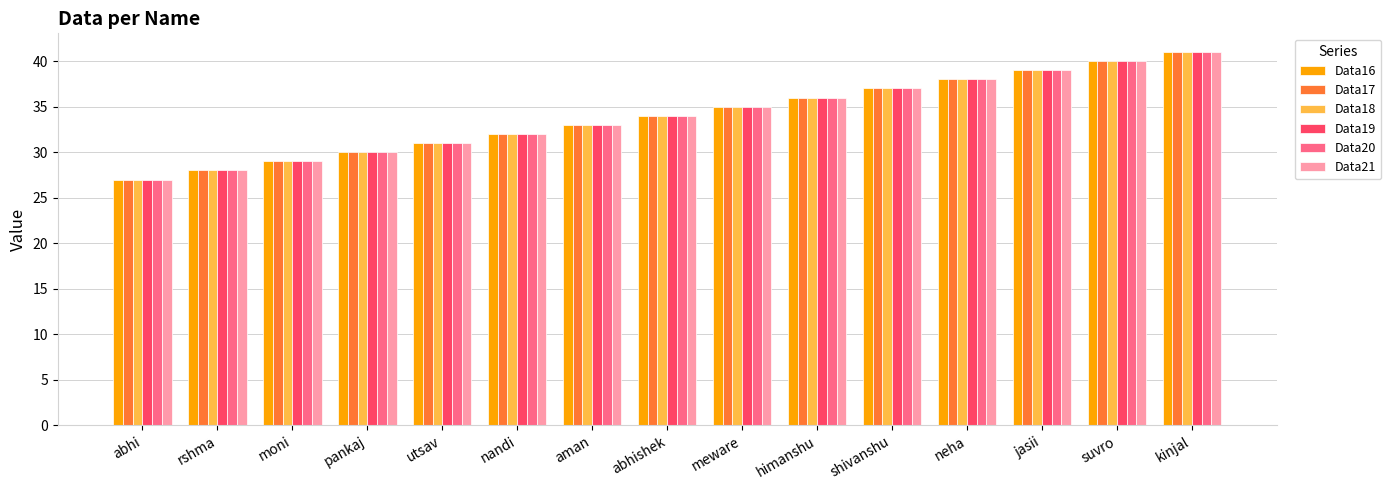

List the labels in order of Data17 value, smallest first.

abhi, rshma, moni, pankaj, utsav, nandi, aman, abhishek, meware, himanshu, shivanshu, neha, jasii, suvro, kinjal